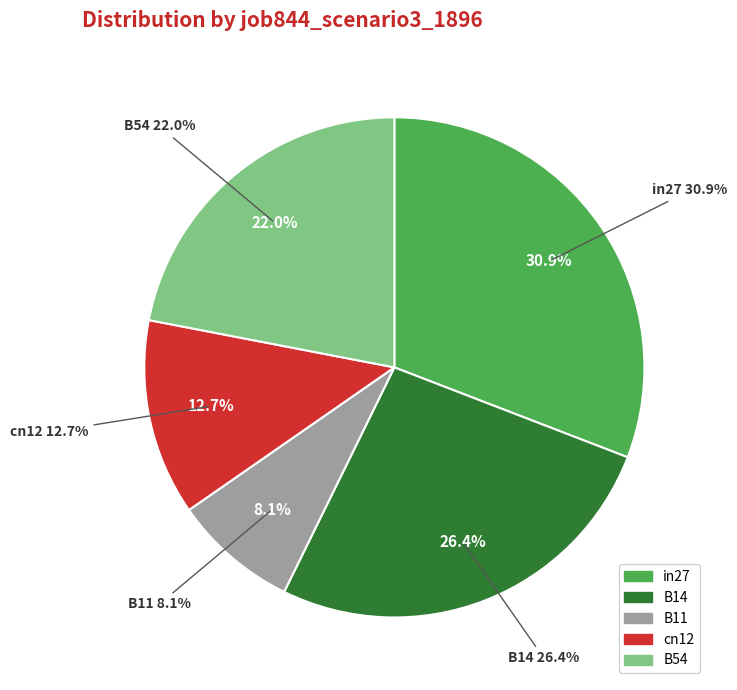

Is in27 the majority of the pie?

No